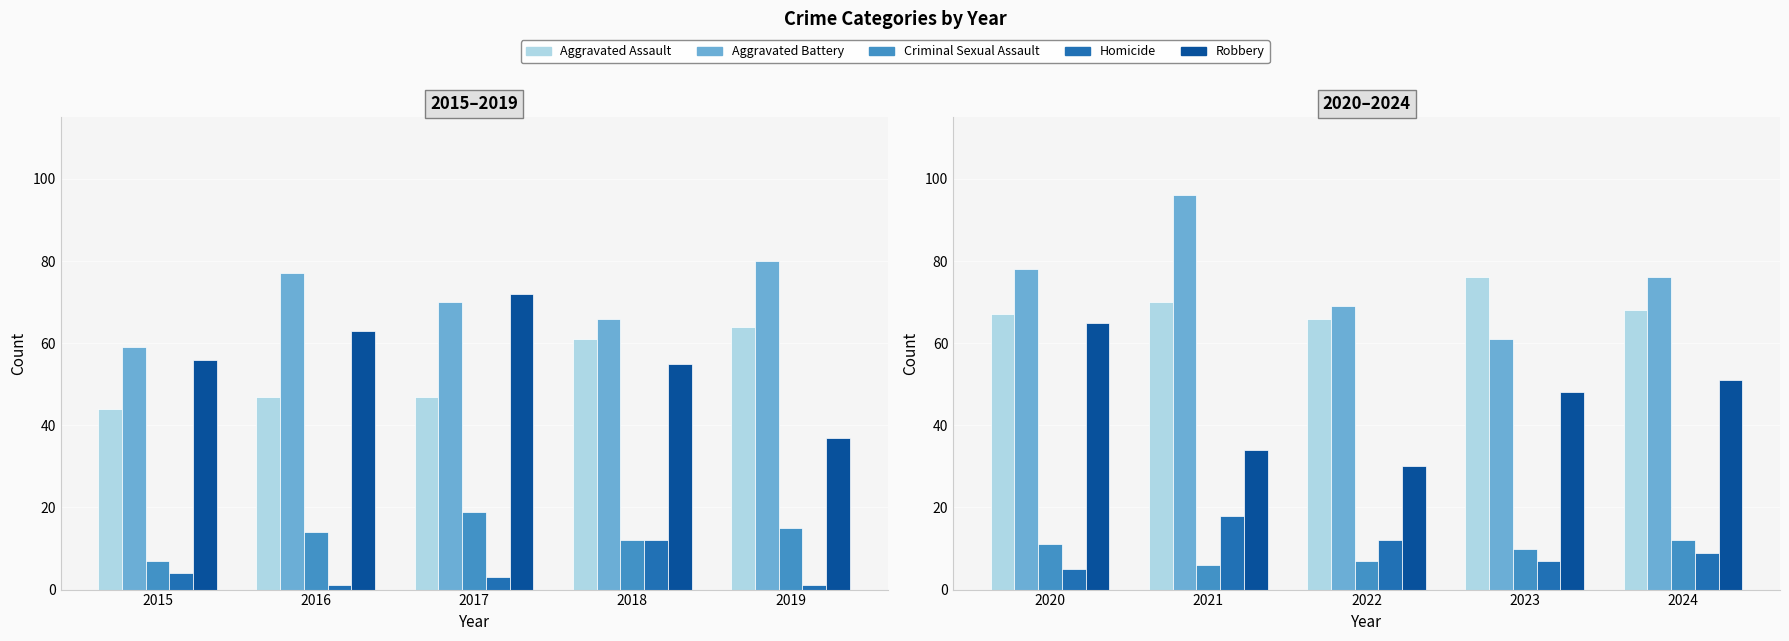

Is the value of Homicide at 2022 greater than the value of Aggravated Battery at 2023?

No